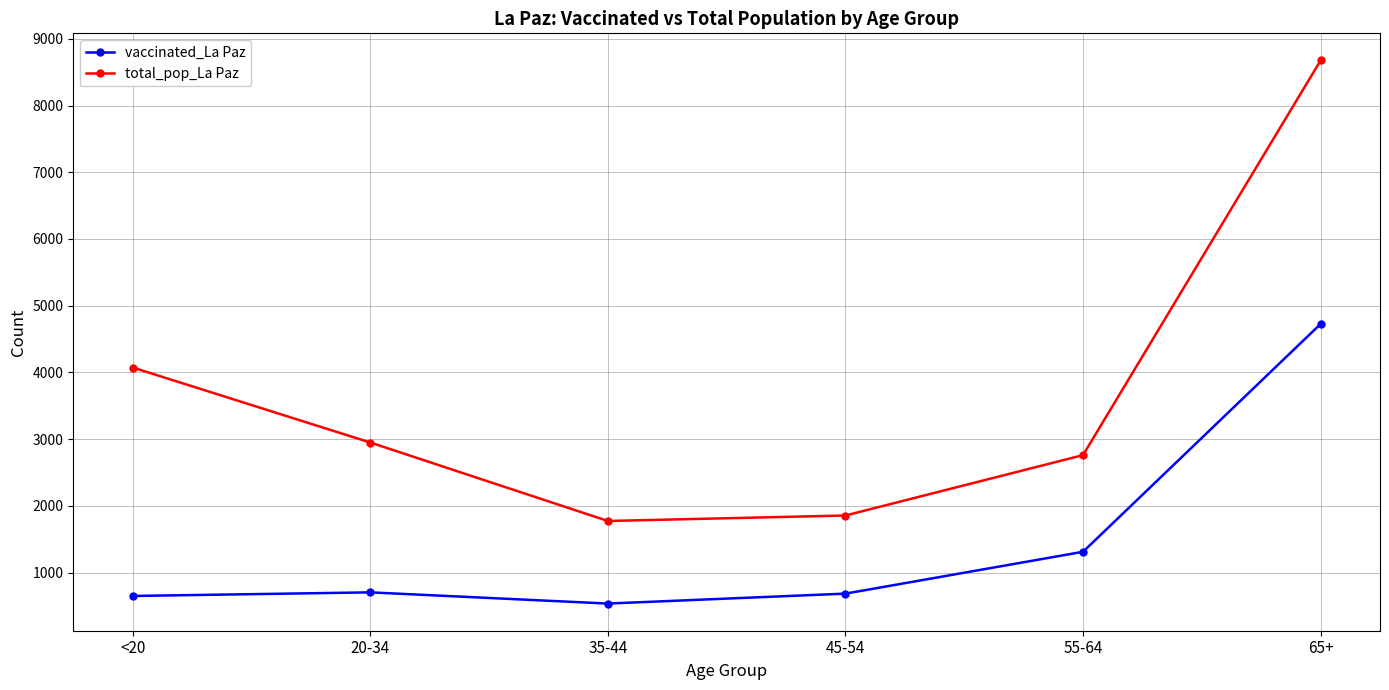

What are all the series names shown in the legend?

vaccinated_La Paz, total_pop_La Paz